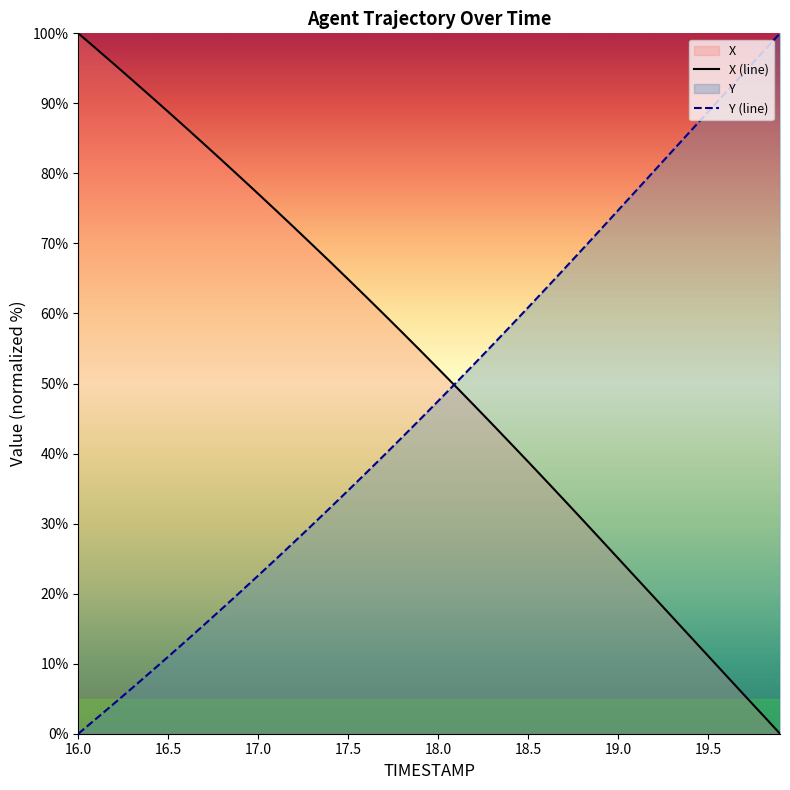

What is the sum of all X values?

2085.2